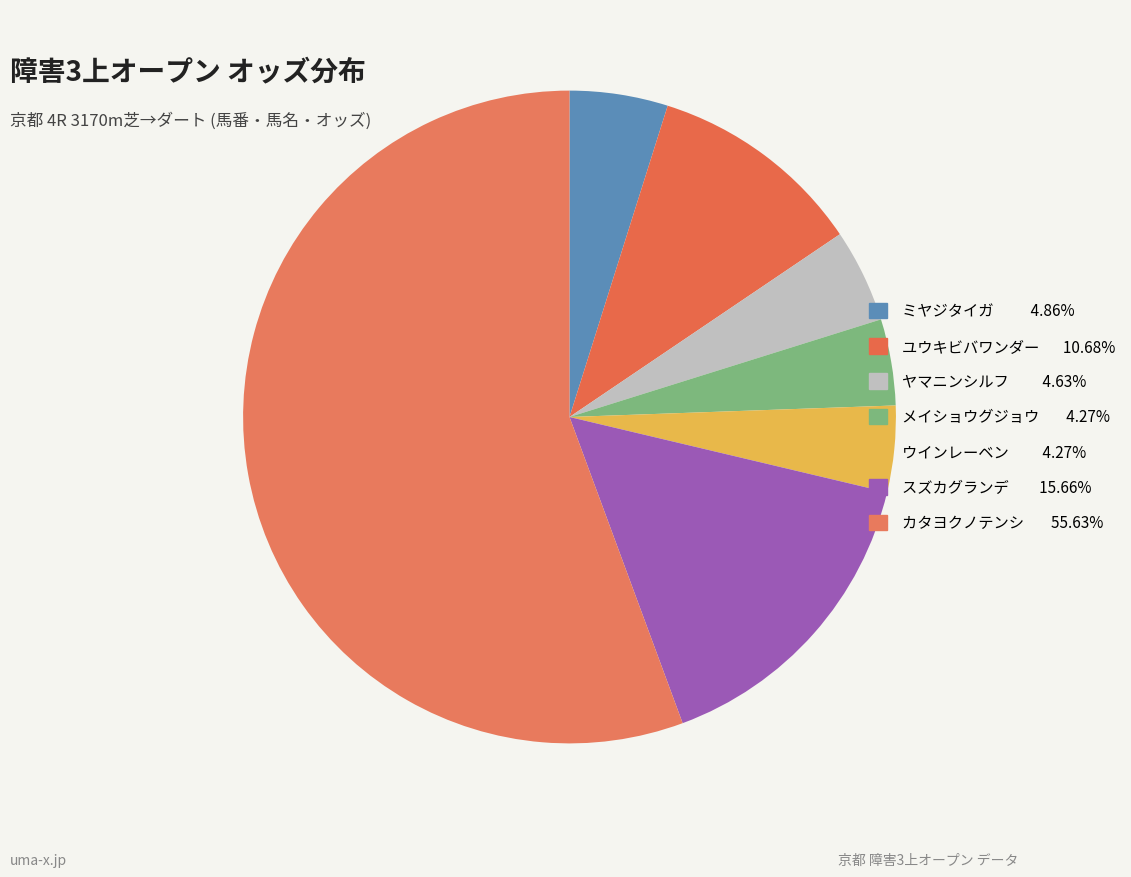

Which slice is the largest?

カタヨクノテンシ